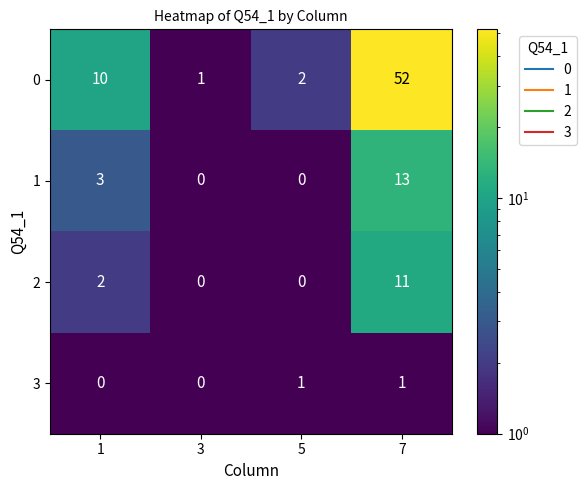

What is the sum of all 0 values?

65